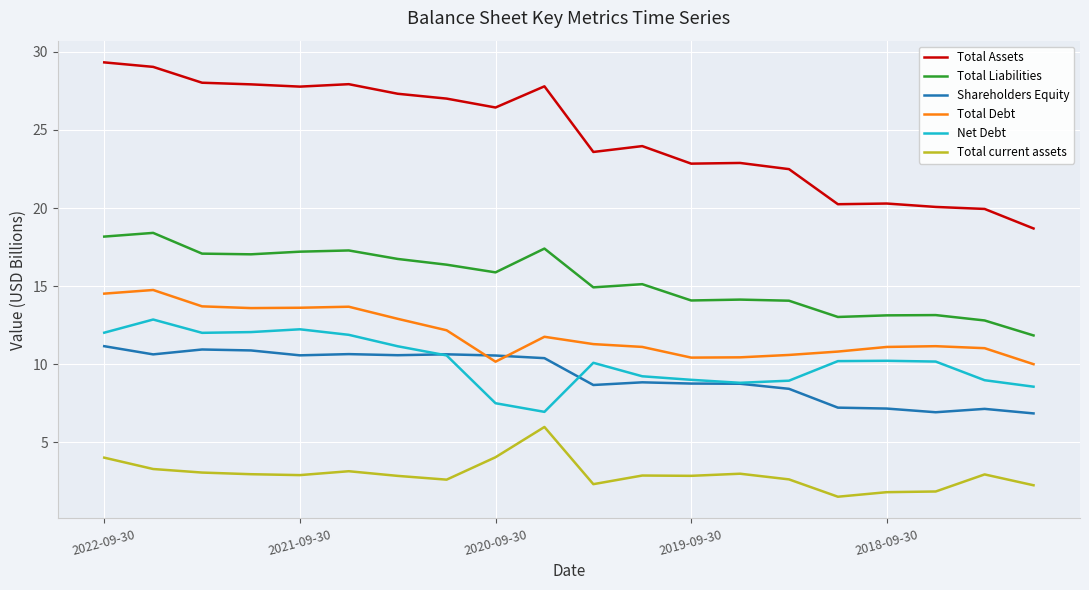

Which series has the largest range (max minus min)?

Total Assets